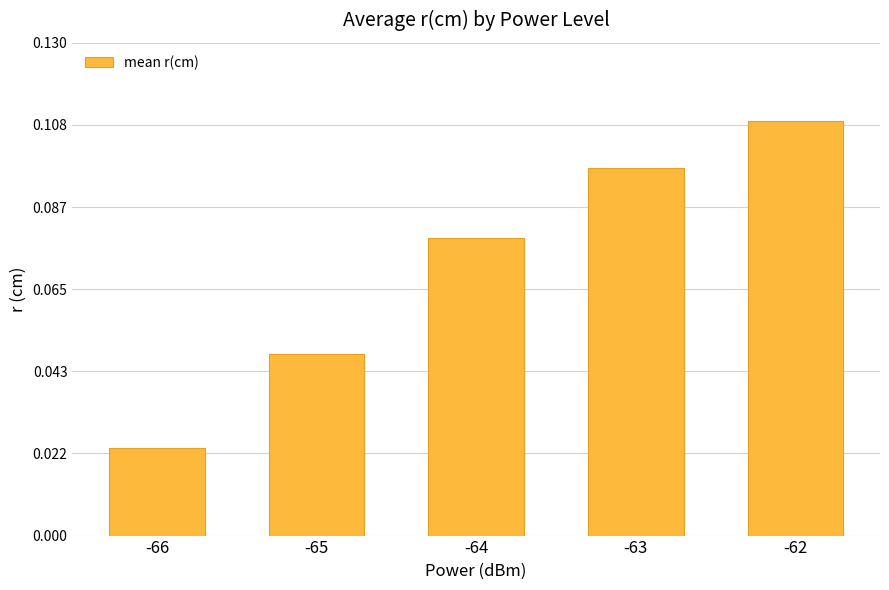

List the labels in order of value, largest first.

-62, -63, -64, -65, -66